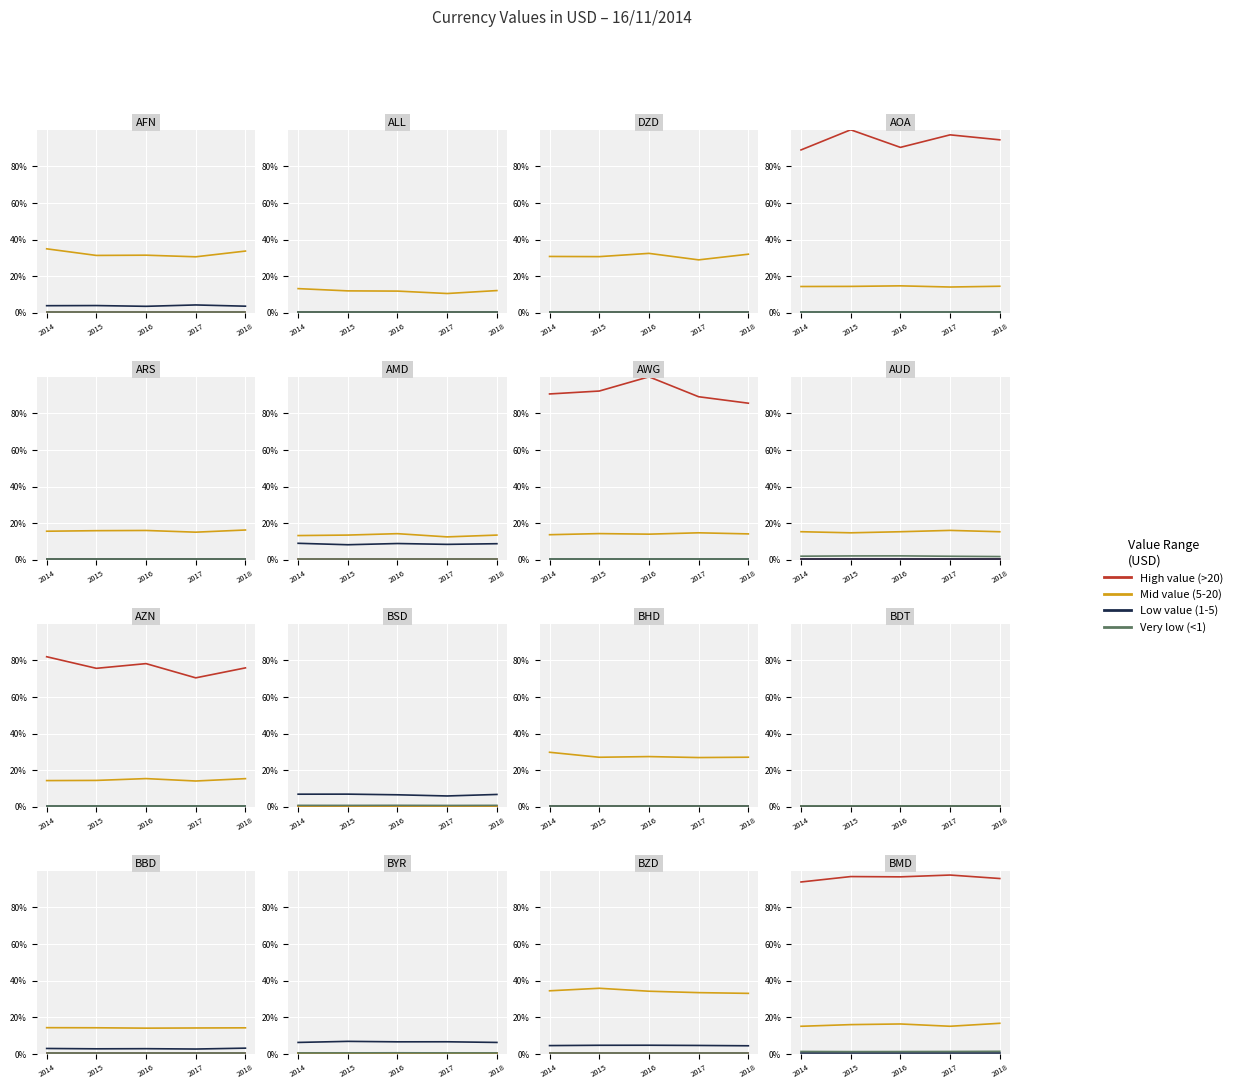

At 2016, list the series in order from smallest to largest.

Low value (1-5), Very low (<1), Mid value (5-20), High value (>20)